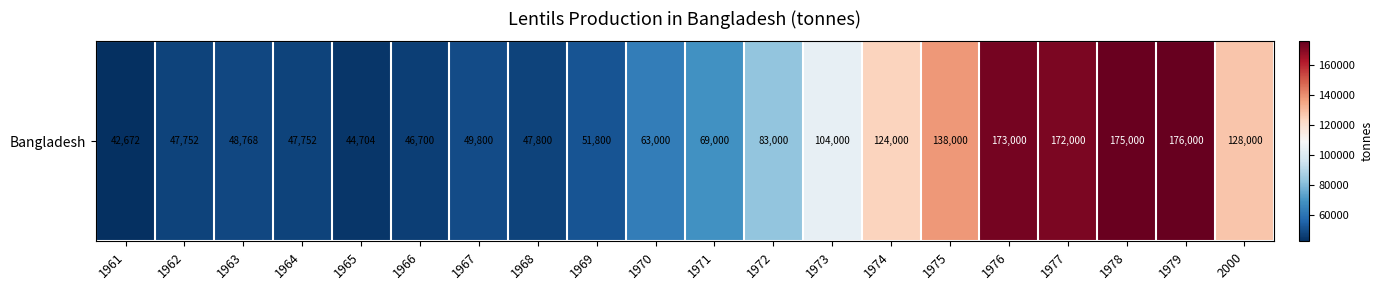

What is the minimum value shown in the chart?

42672